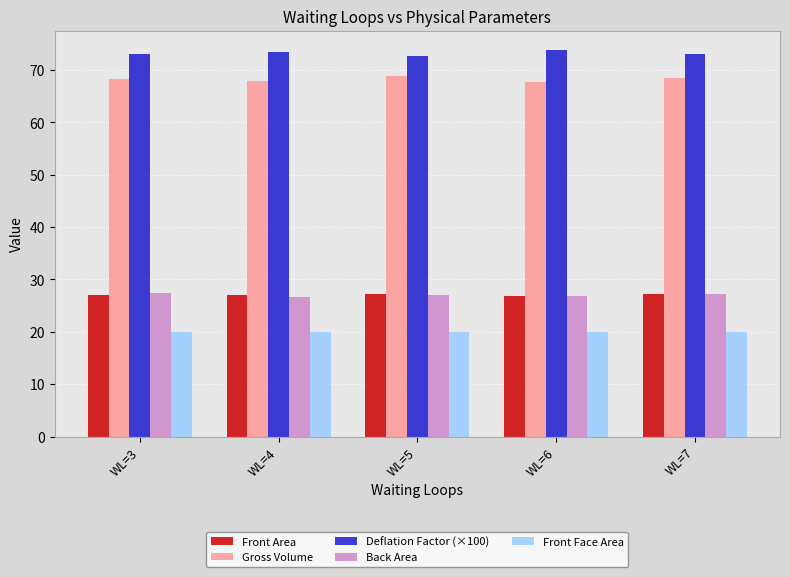

Is the value of Deflation Factor (×100) at WL=3 greater than the value of Gross Volume at WL=4?

Yes